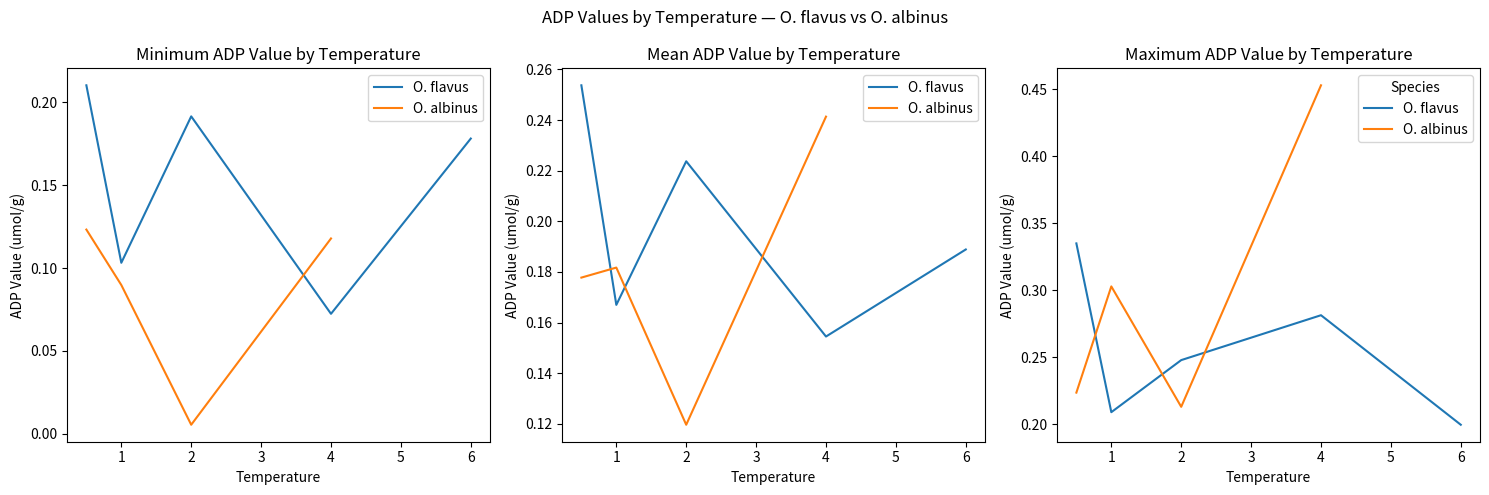

Rank the series at 4 from highest to lowest value.

O. albinus, O. flavus